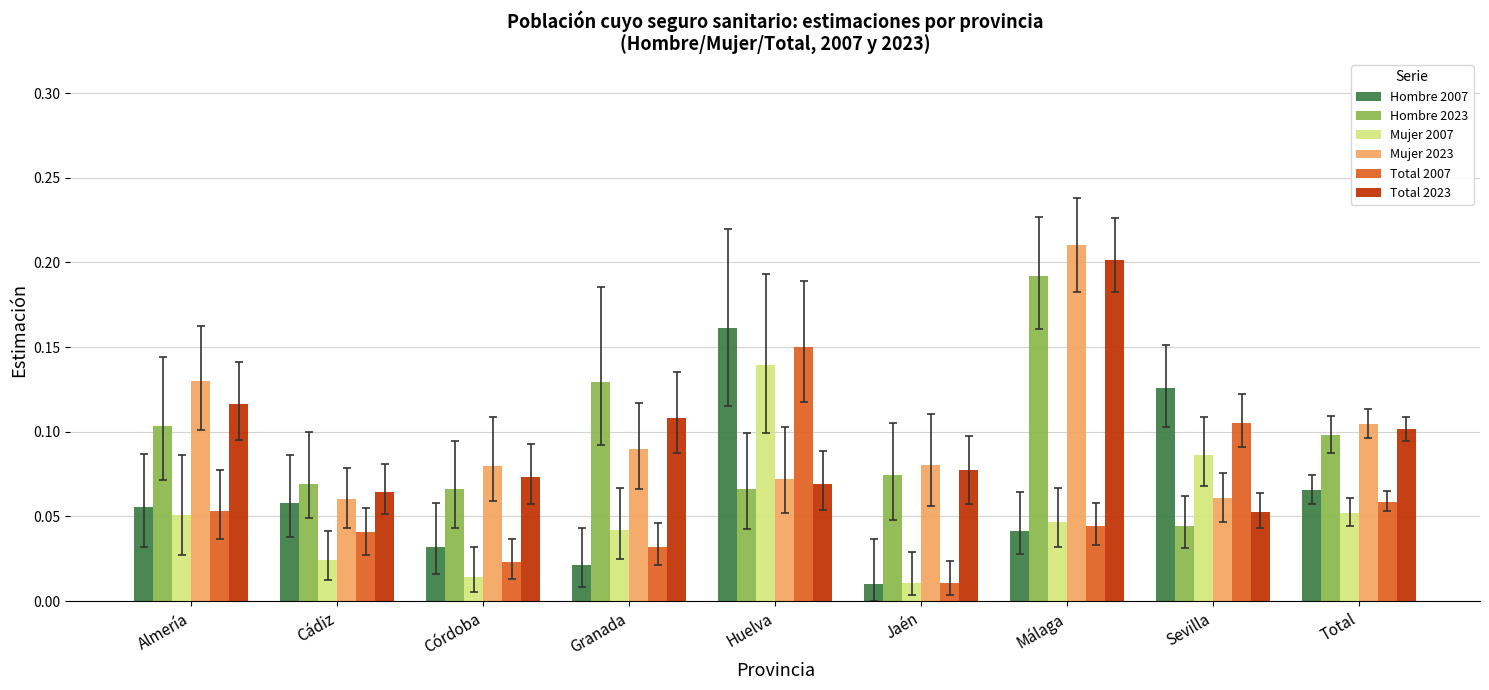

At which label does Total 2023 reach its peak?

Málaga